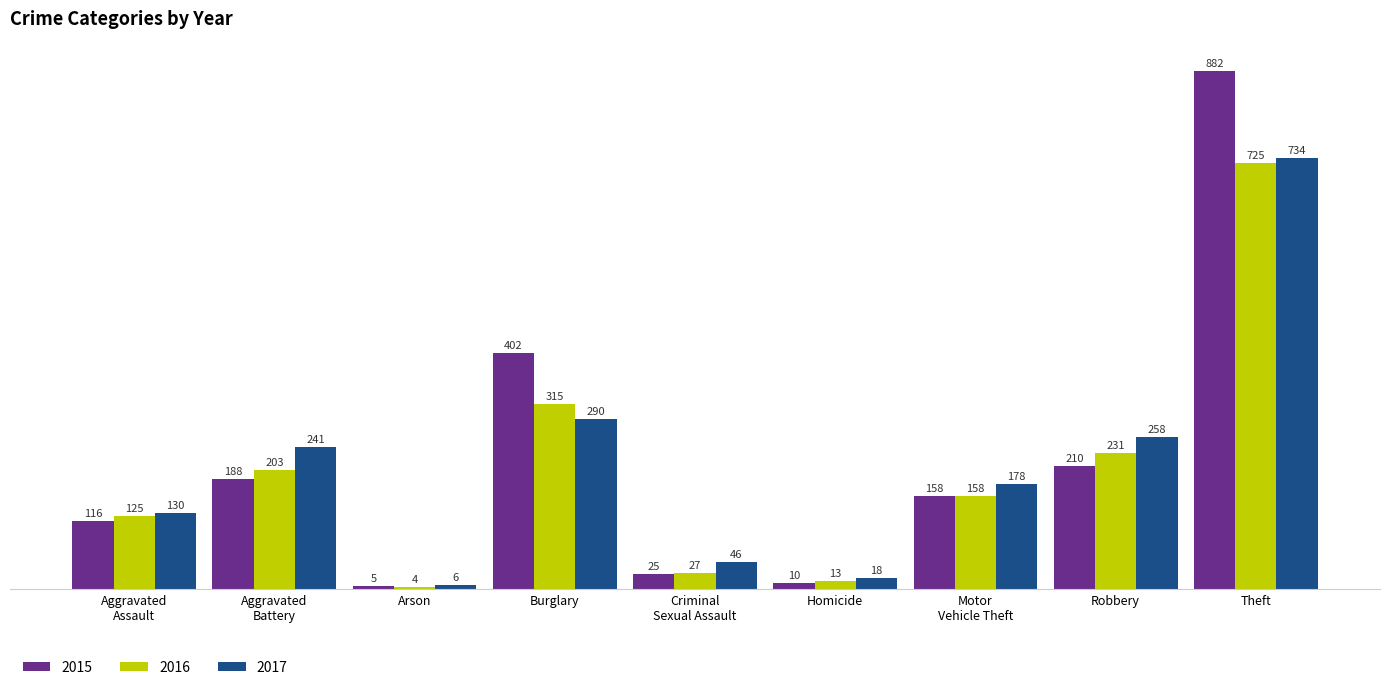

Count the number of data series in this chart.

3